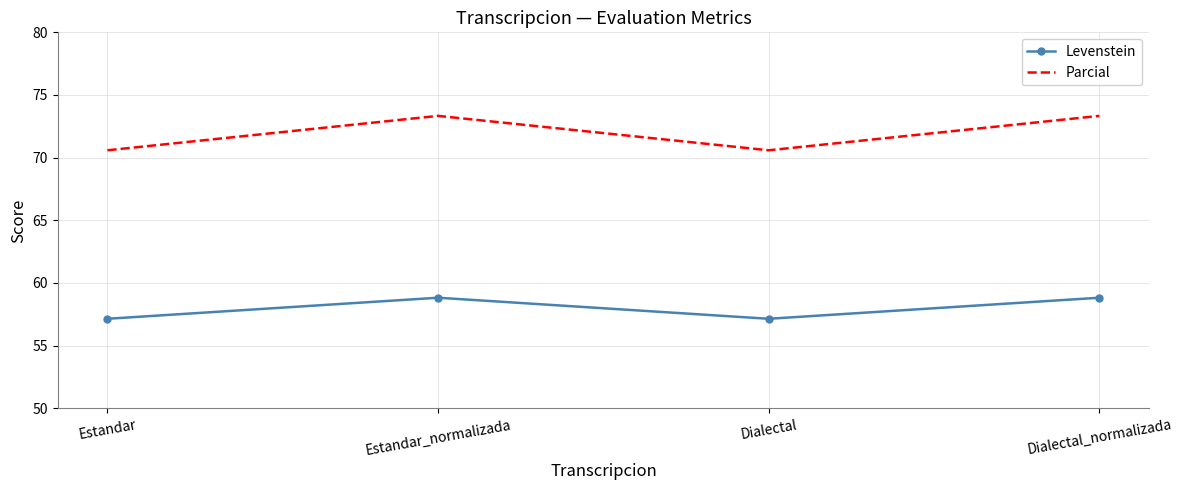

Reading left to right, list all the values displayed in this chart.

Levenstein: Estandar=57.1	Estandar_normalizada=58.8	Dialectal=57.1	Dialectal_normalizada=58.8
Parcial: Estandar=70.6	Estandar_normalizada=73.3	Dialectal=70.6	Dialectal_normalizada=73.3